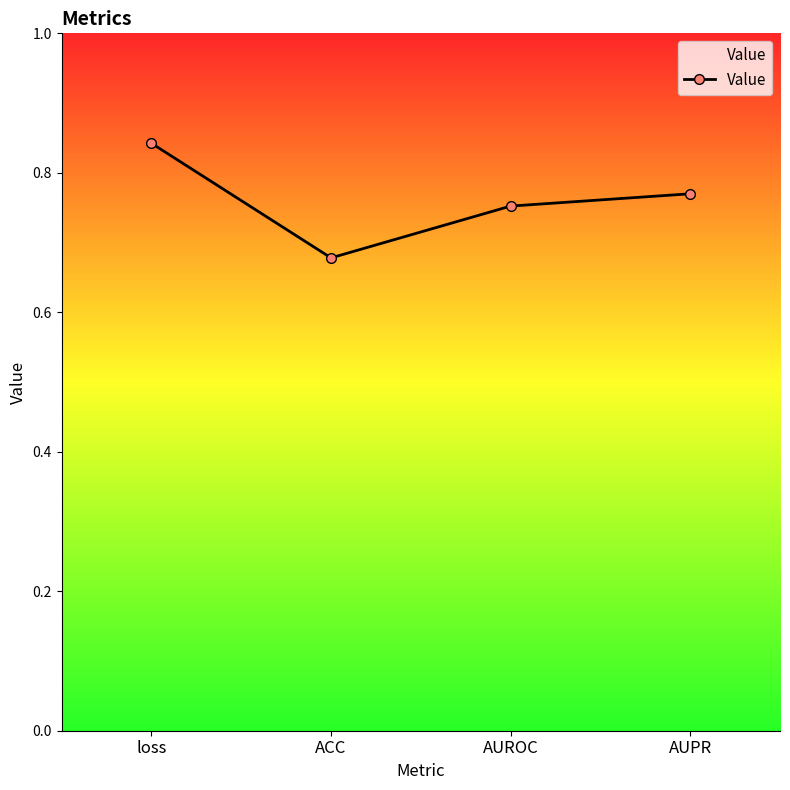

Rank the categories by value from lowest to highest.

ACC, AUROC, AUPR, loss